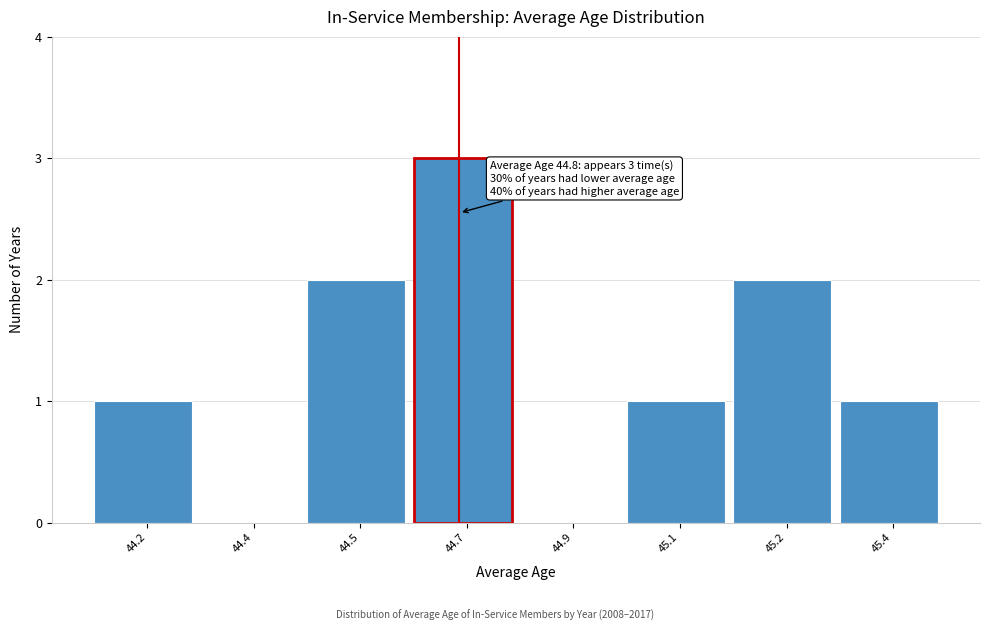

Reading left to right, what are all the values shown in this chart?

44.2=1	44.4=0	44.5=2	44.7=3	44.9=0	45.1=1	45.2=2	45.4=1